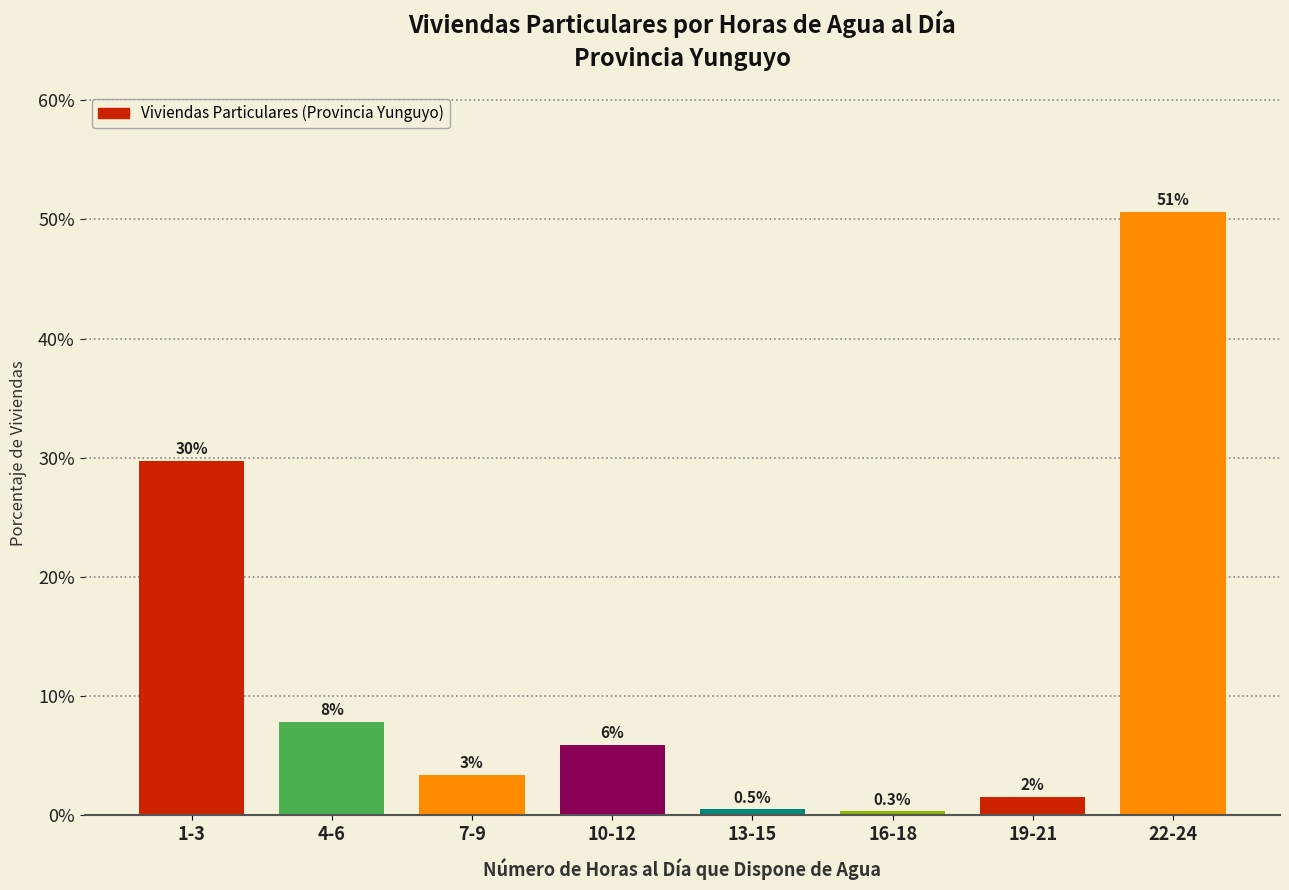

How many bars are there in total?

8